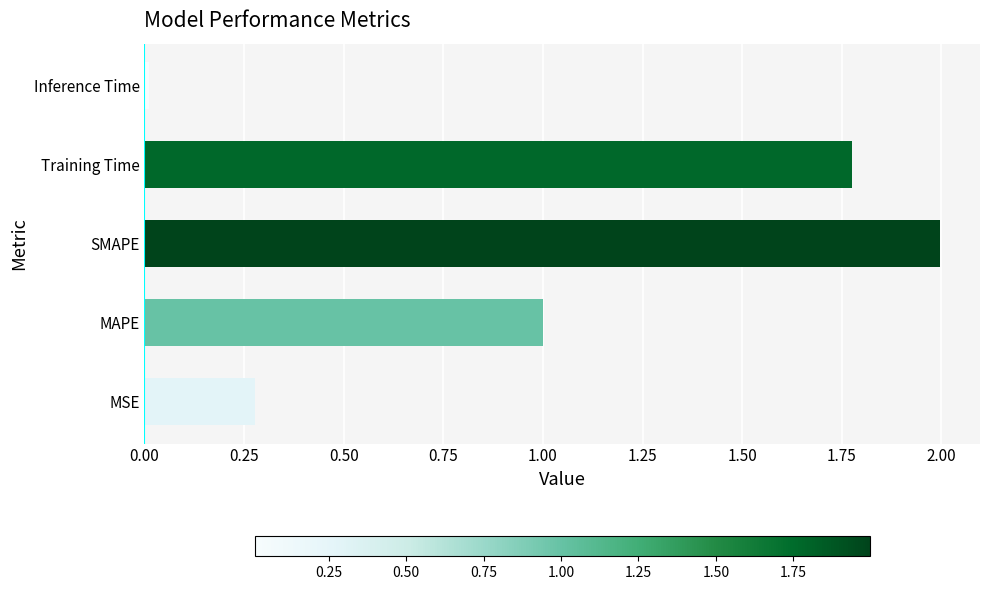

Rank the categories by value from lowest to highest.

Inference Time, MSE, MAPE, Training Time, SMAPE